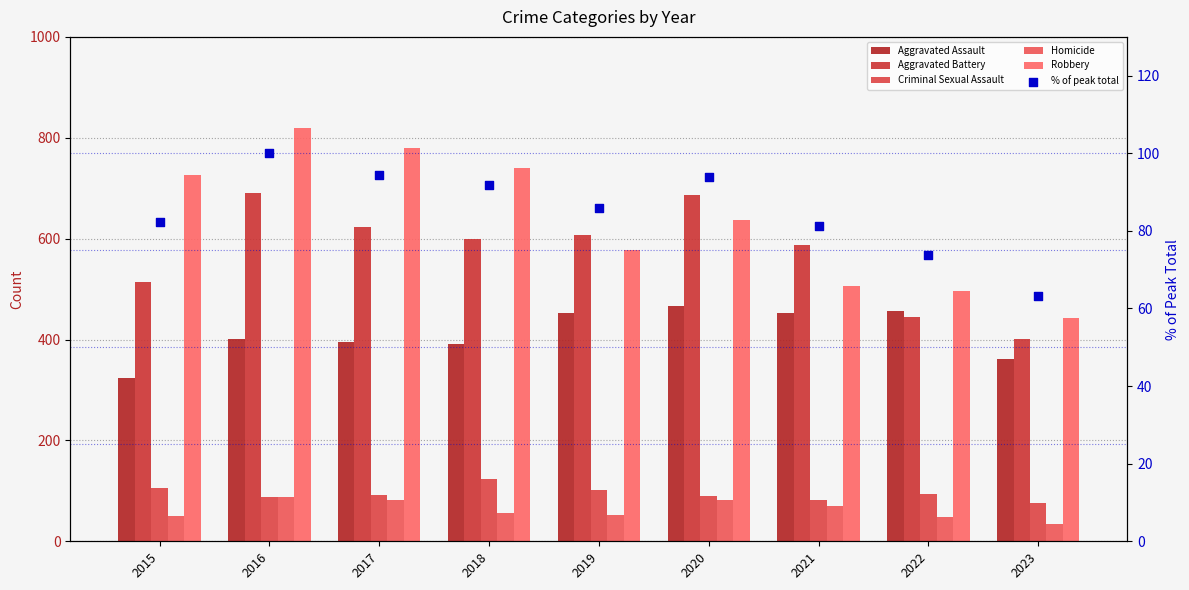

What is the total value across all series at 2022?

1614.9